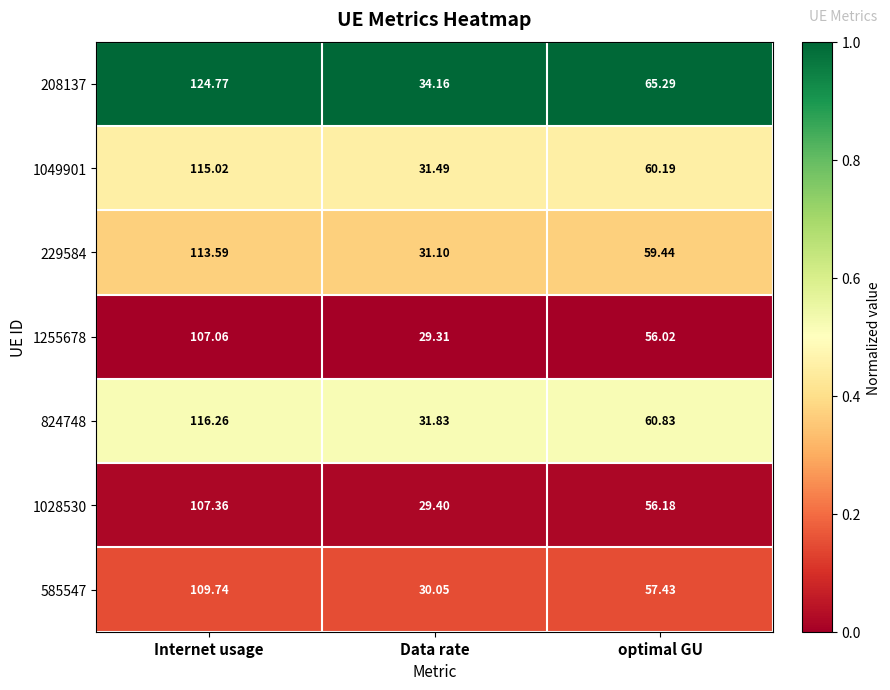

Which category has the highest value in the 1049901 series?

Internet usage